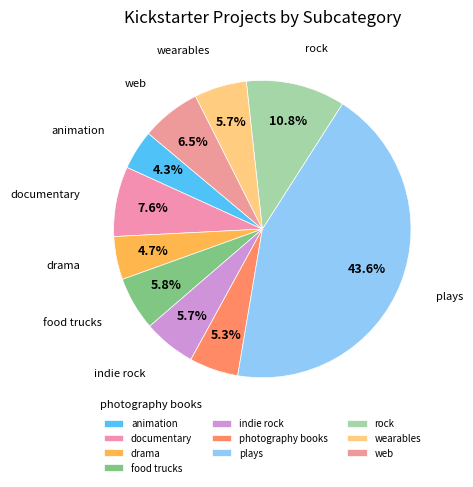

Is there a majority slice in this chart?

No